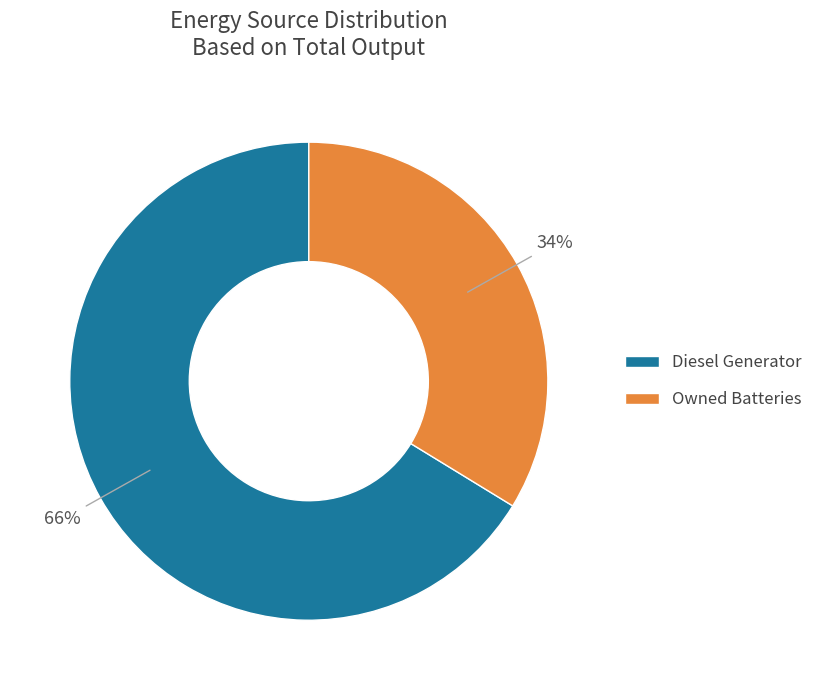

To the nearest percent, what is the average slice percentage?

50%